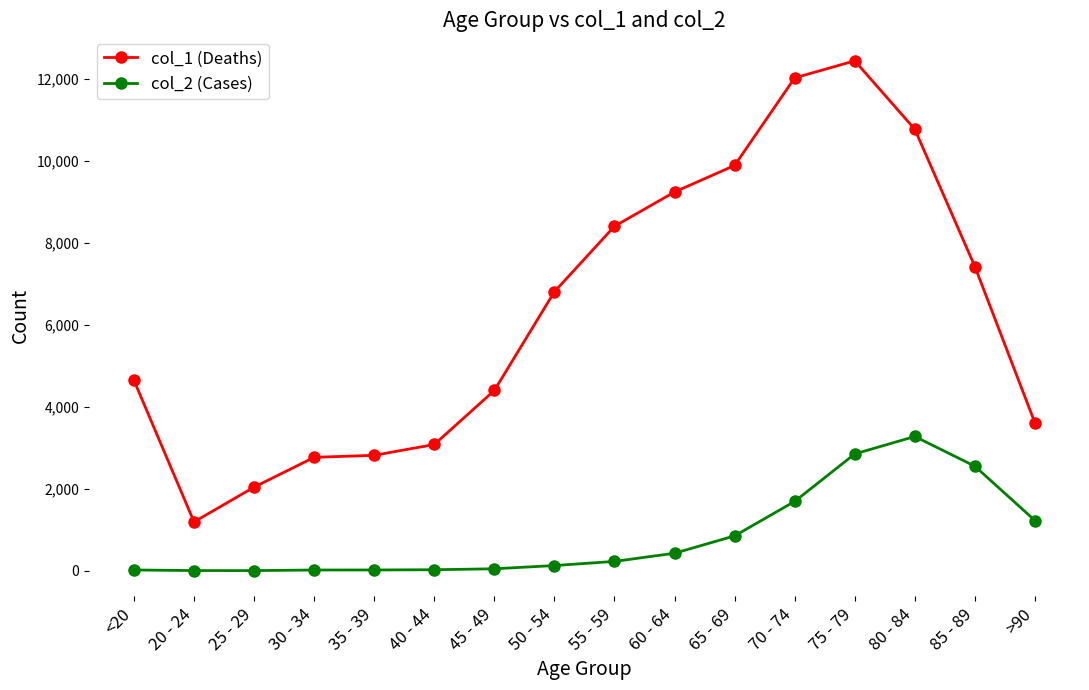

Which series has the largest total across all categories?

col_1 (Deaths)